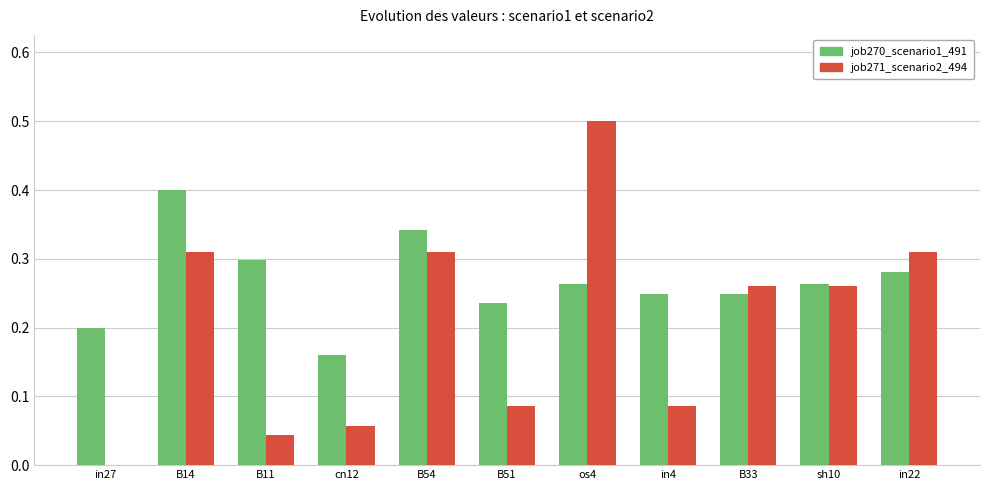

What is the sum of all job270_scenario1_491 values?

2.9